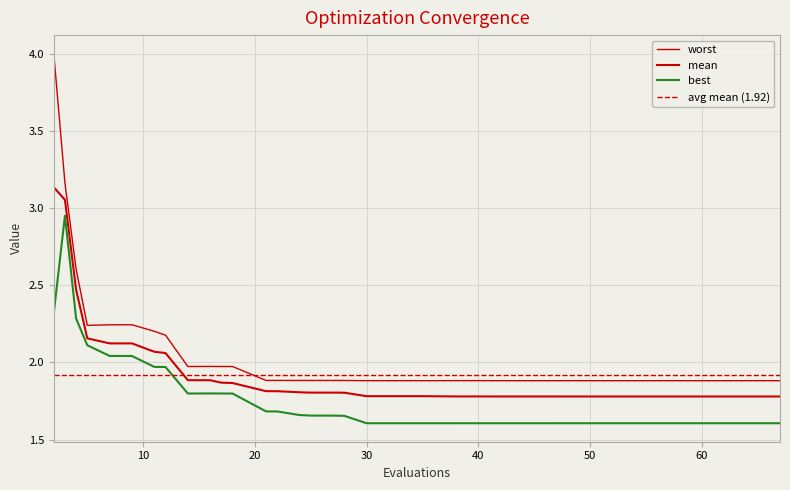

How many lines are shown in the chart?

3